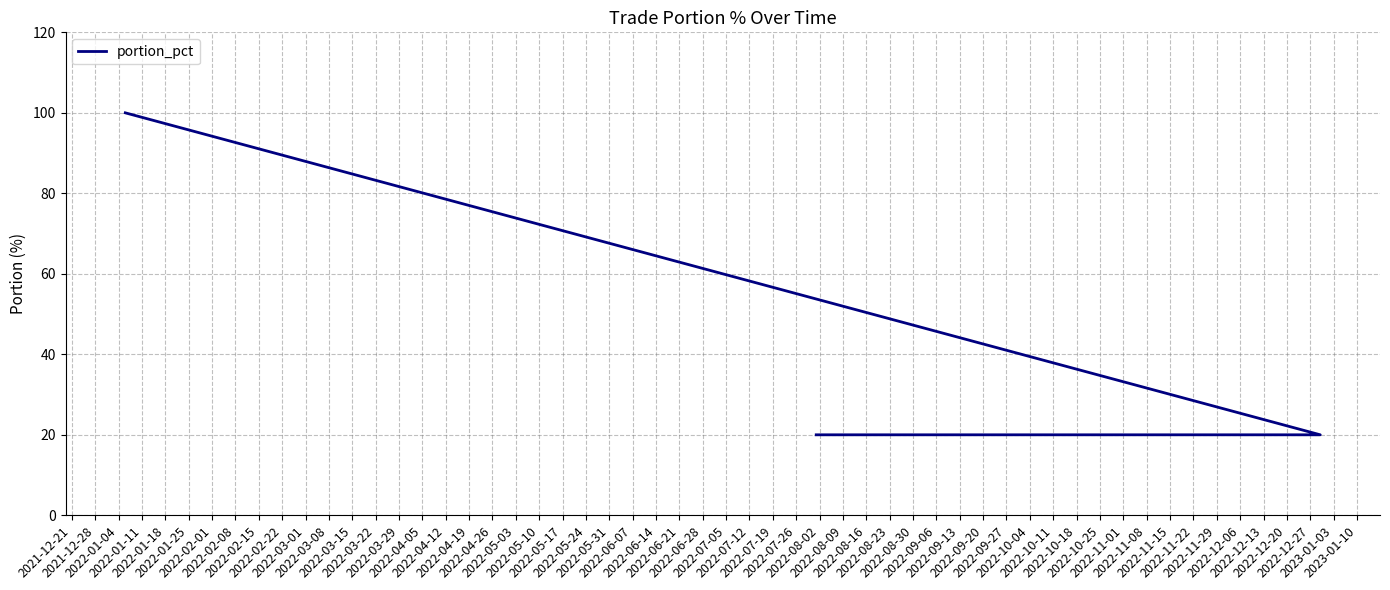

Between 2021-12-21 and 2022-01-25, which is larger?

2022-01-25